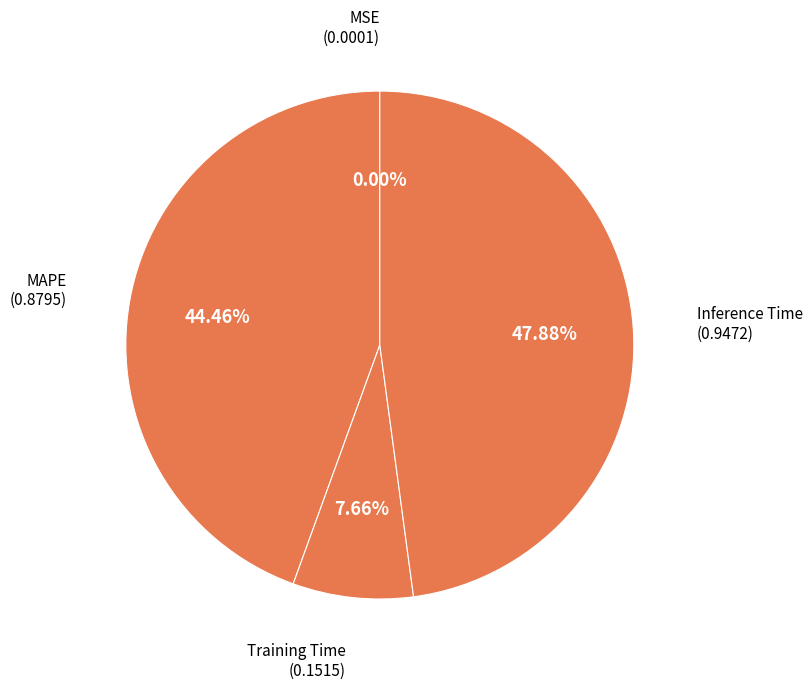

Which slice is the largest?

Inference Time